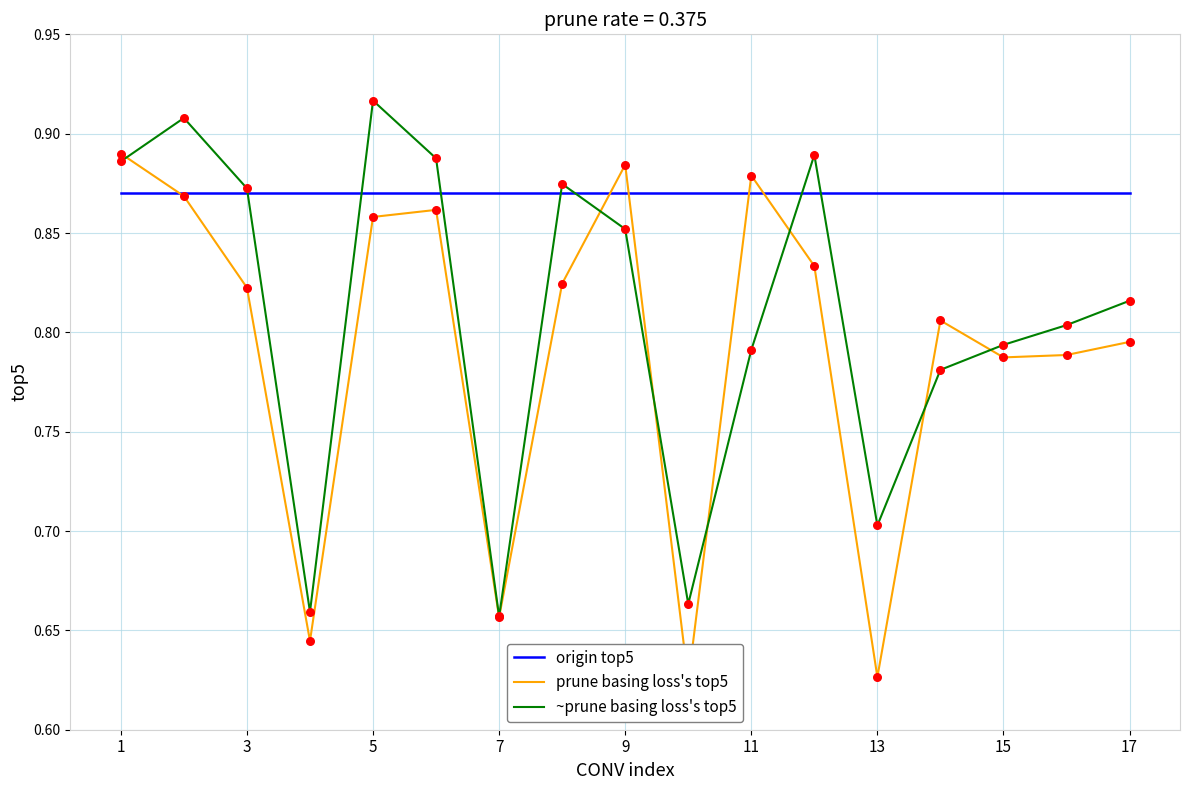

At how many categories does at least one series exceed 0?

17